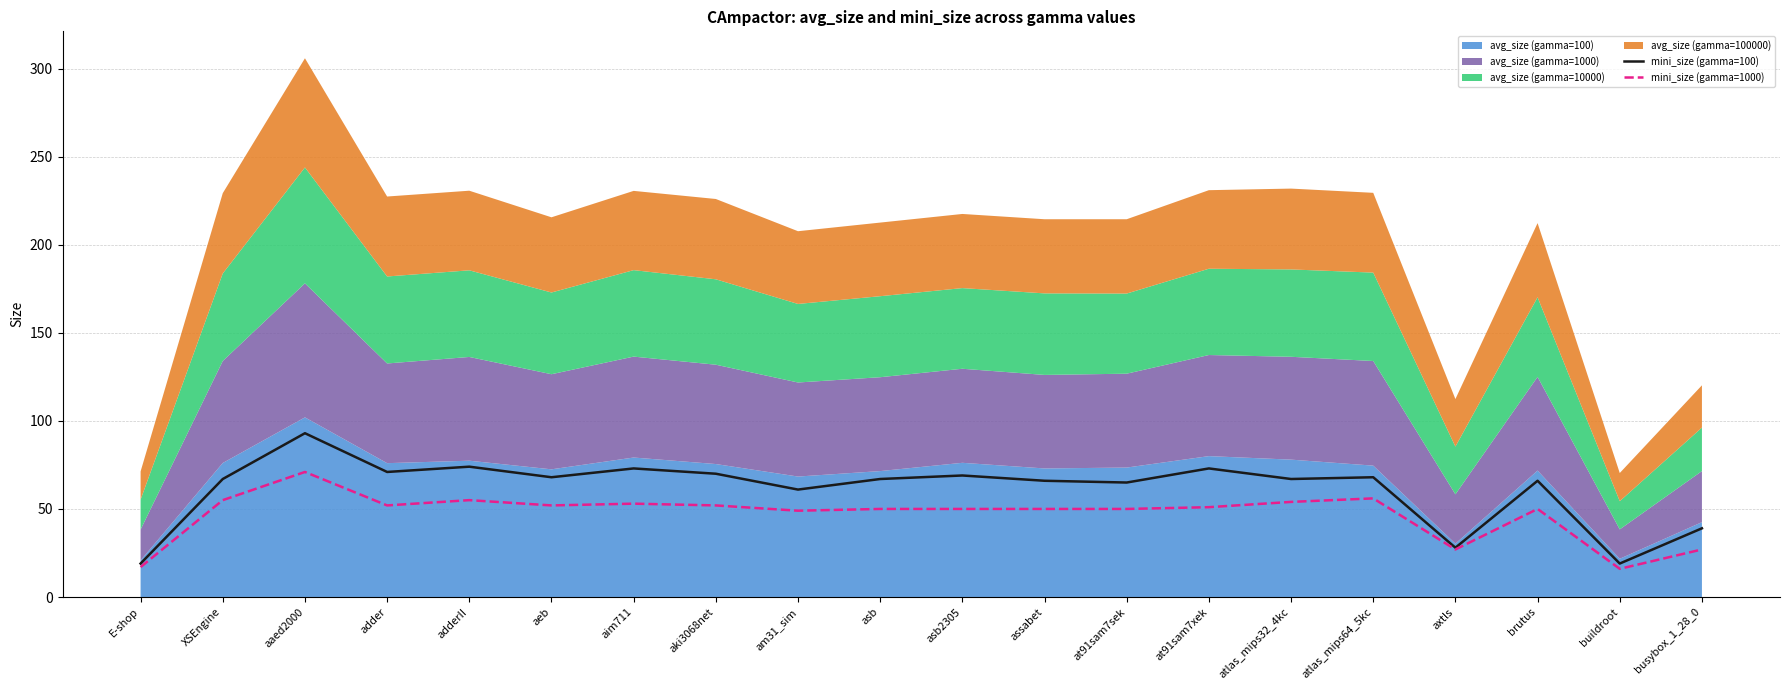

Which has a higher value, atlas_mips64_5kc or adder?

adder